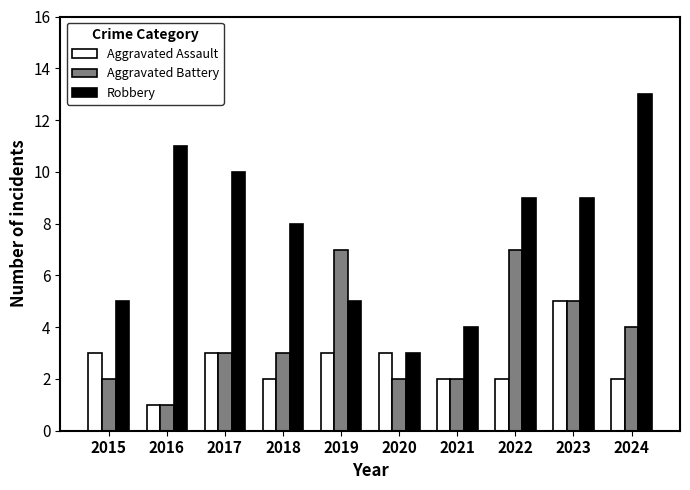

Count the Aggravated Assault values in the range 2 to 3.

8